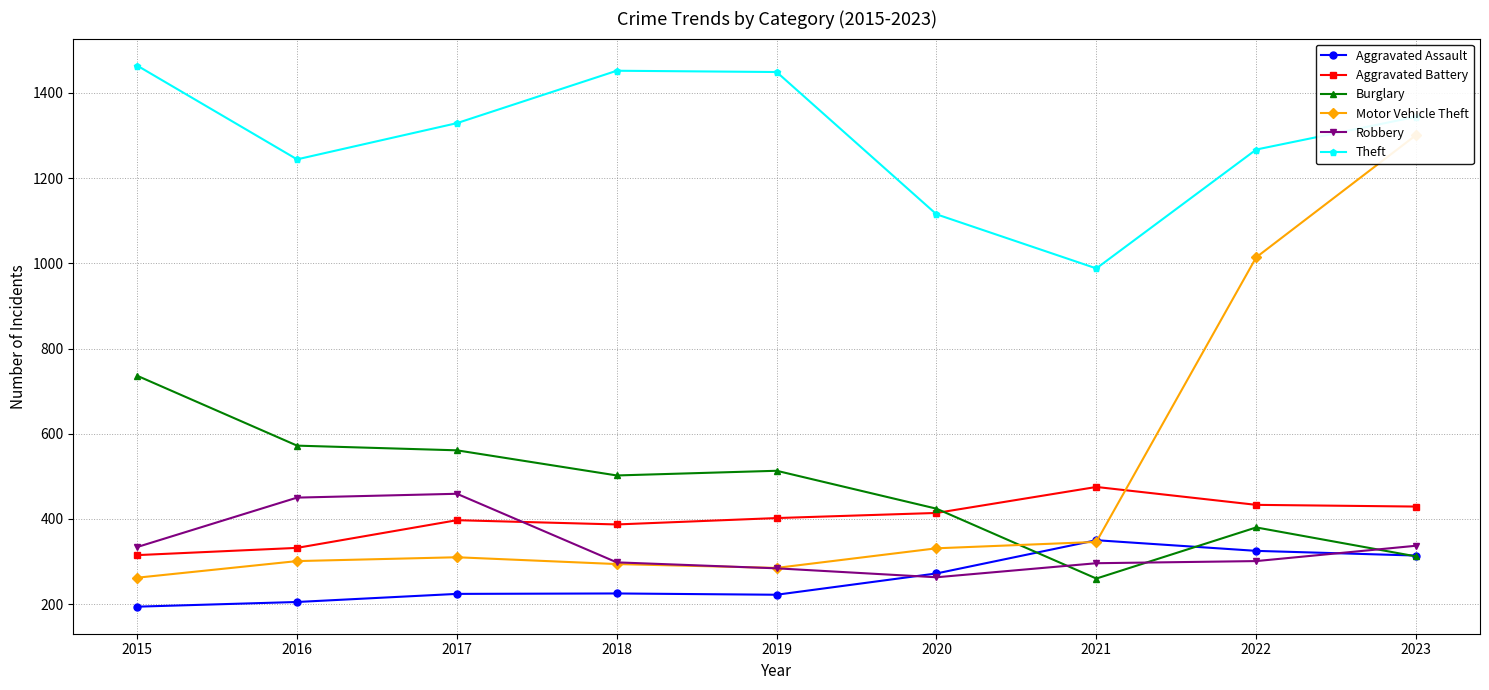

Count the number of categories in the chart.

9